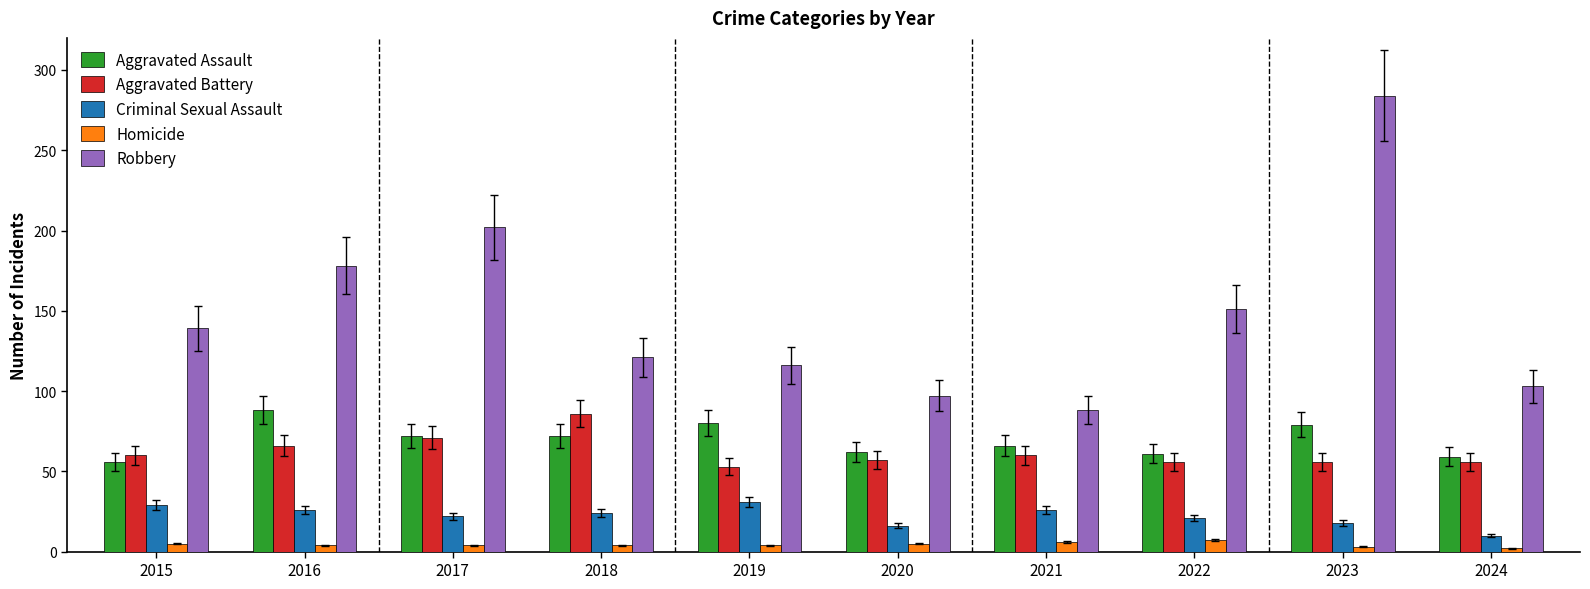

Rank the series at 2021 from lowest to highest value.

Homicide, Criminal Sexual Assault, Aggravated Battery, Aggravated Assault, Robbery